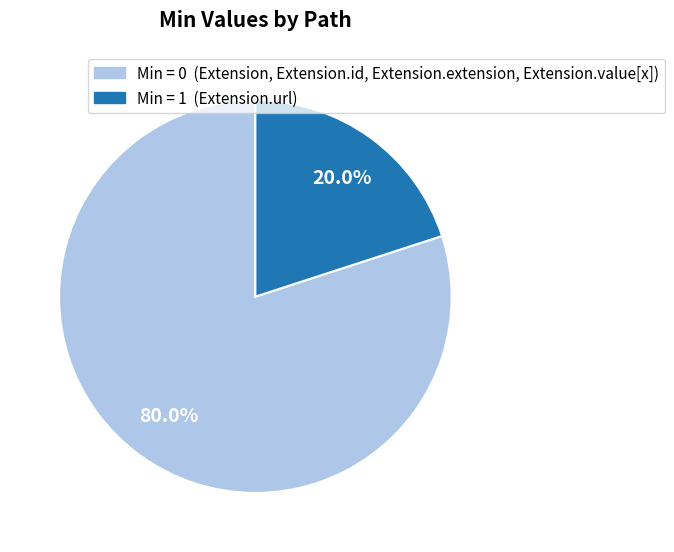

Does any single category account for the majority?

Yes